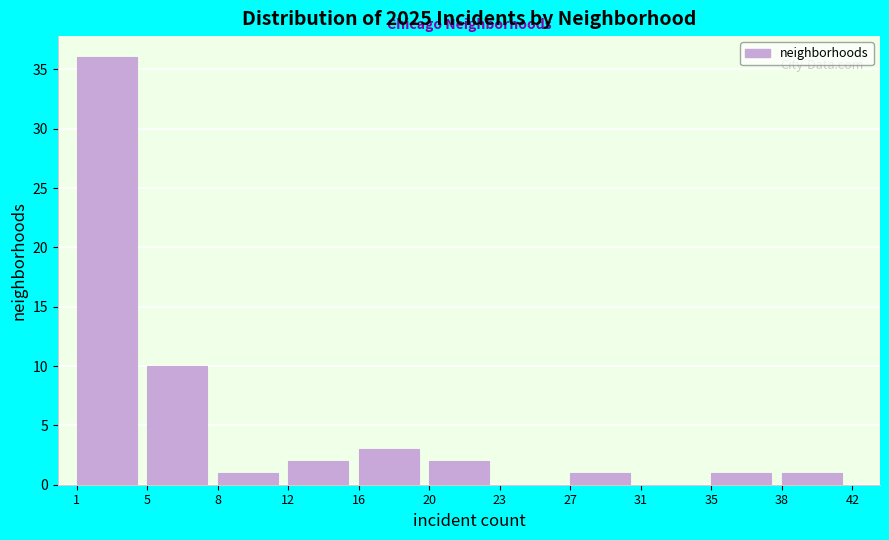

Reading right to left, list all the values displayed in this chart.

38=1	35=1	31=0	27=1	23=0	20=2	16=3	12=2	8=1	5=10	1=36